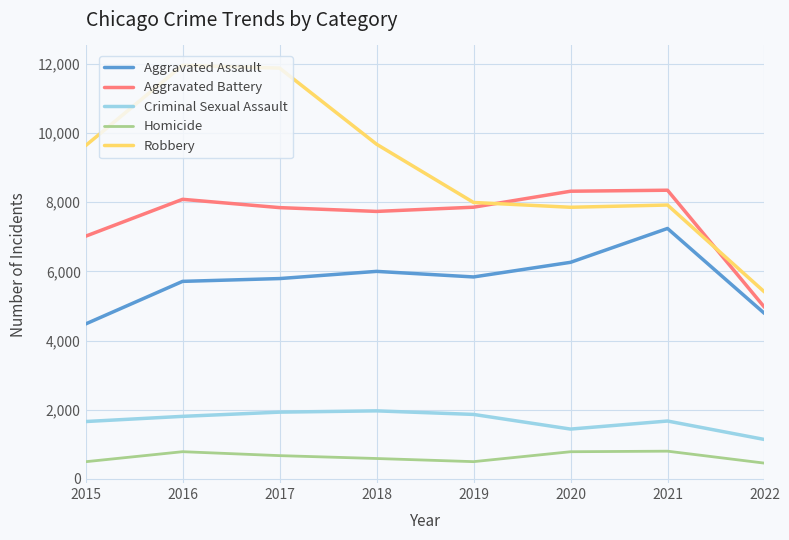

How many interior local valleys does the Criminal Sexual Assault series have?

1